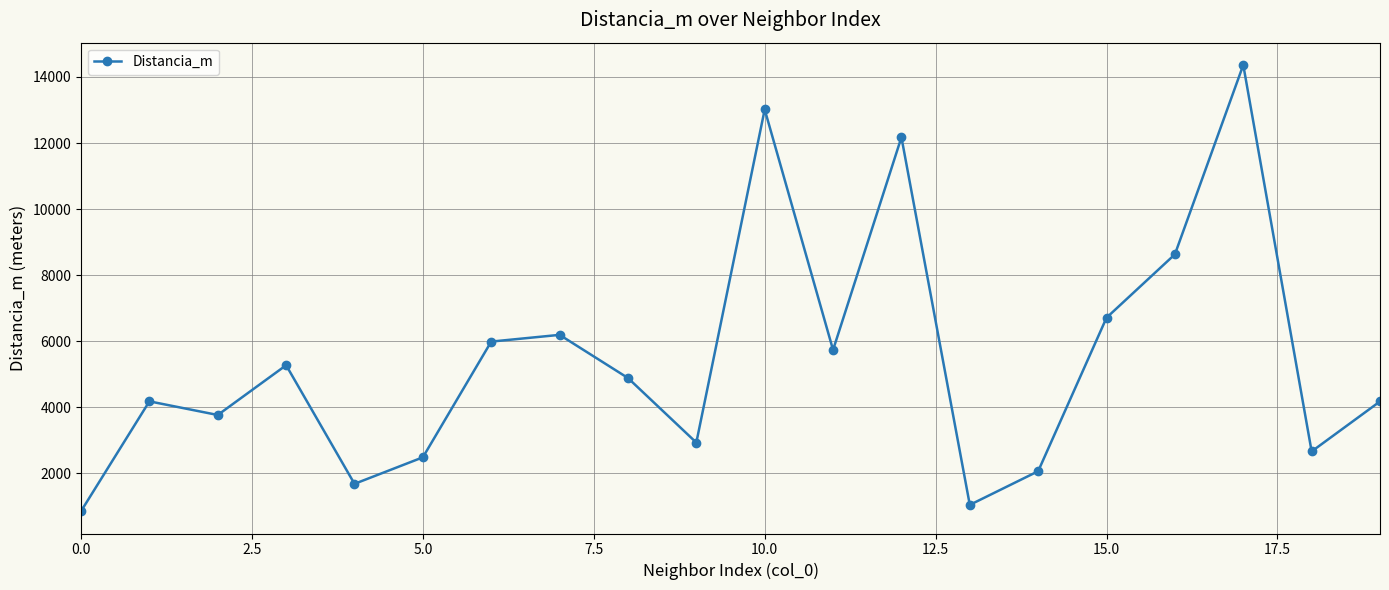

What is the difference between the second highest and minimum values?

12159.2